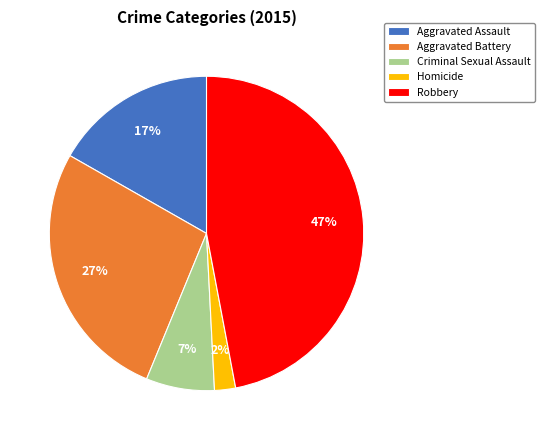

What percentage is the Homicide slice, to the nearest percent?

2%